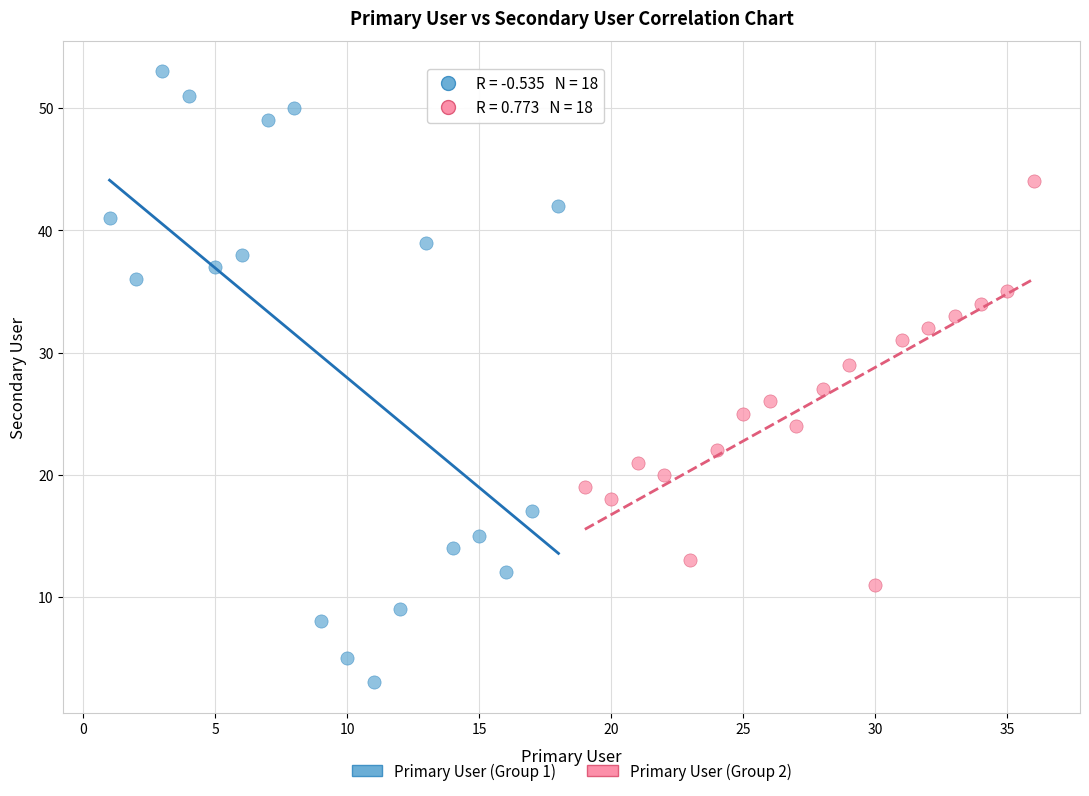

Which series has the largest Y range (max minus min)?

Primary User (Group 1)